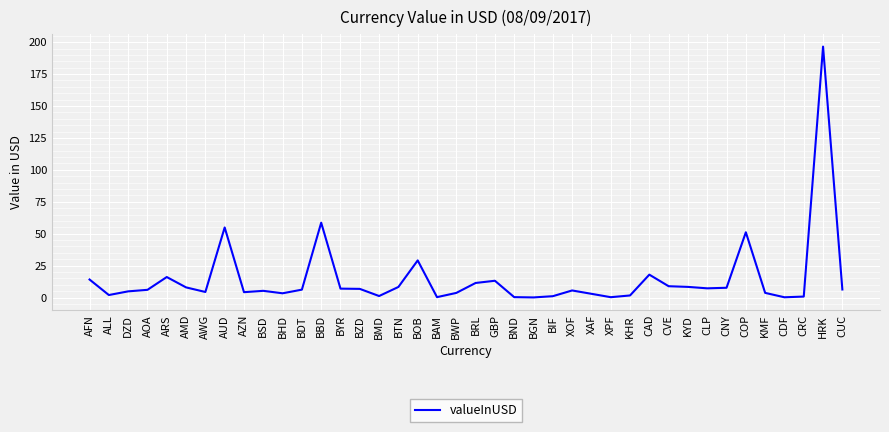

Which has a higher value, BTN or ARS?

ARS